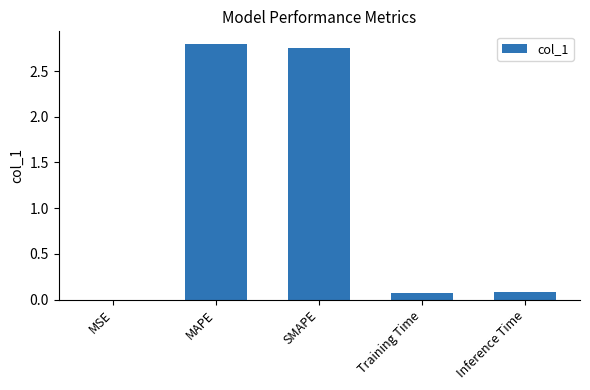

Which has a higher value, Training Time or MAPE?

MAPE